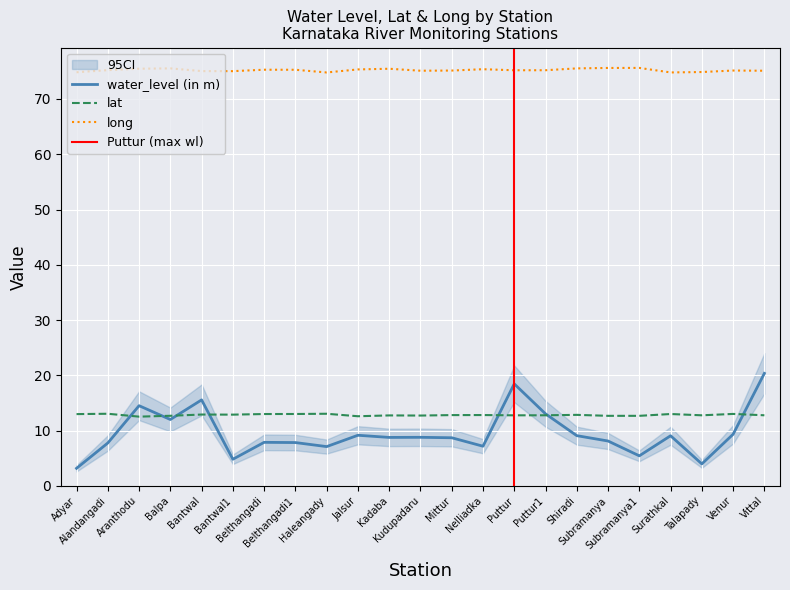

True or false: lat and water_level (in m) intersect in this chart.

True